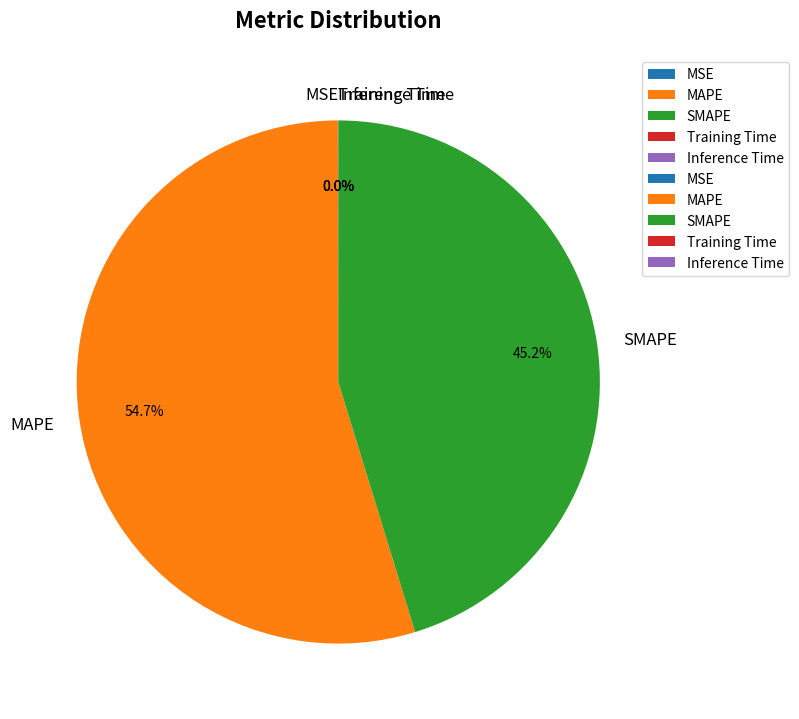

Which category has the biggest portion of the pie?

MAPE